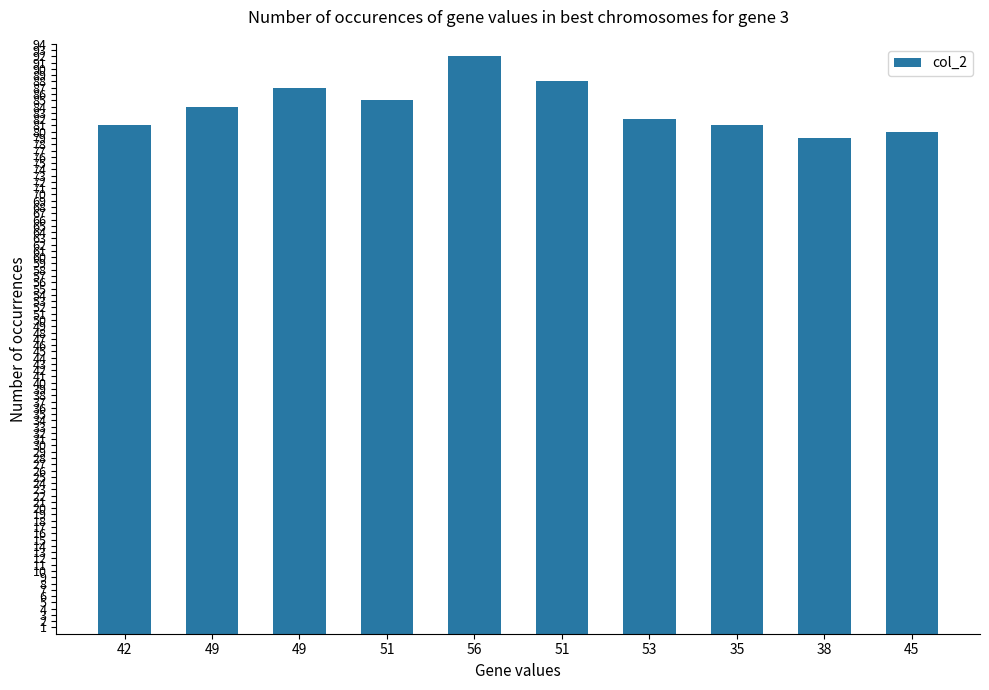

Is it true that the value at 42 is 81?

True